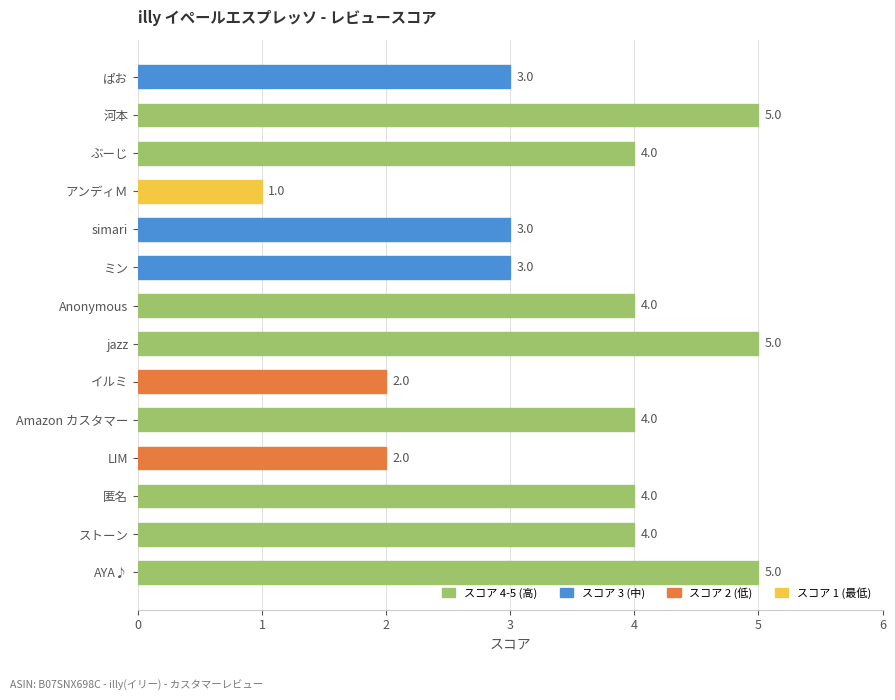

What is the minimum value shown in the chart?

1